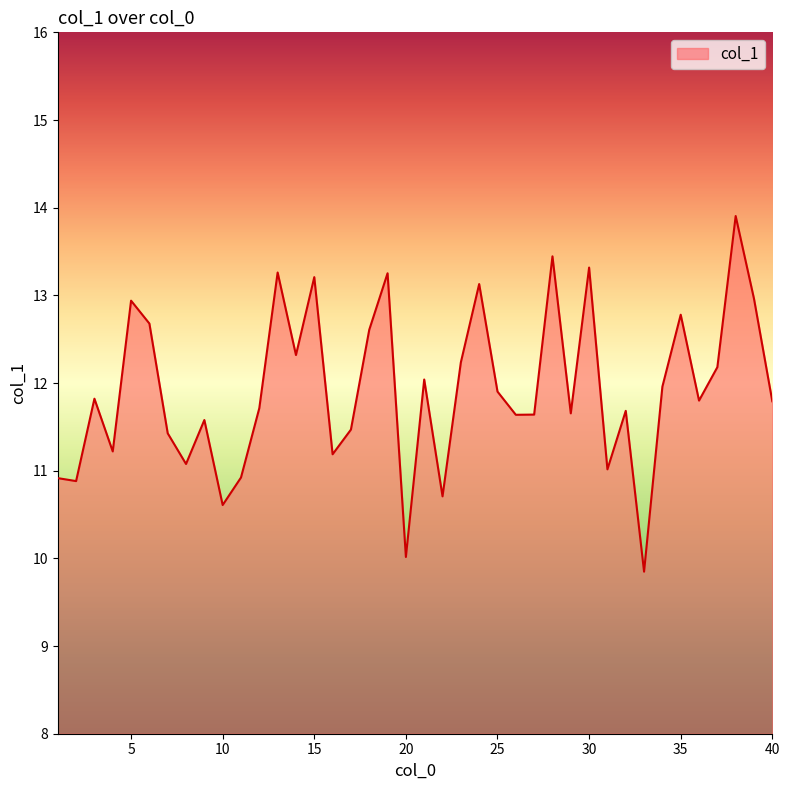

What is the difference between the maximum and minimum values?

4.1